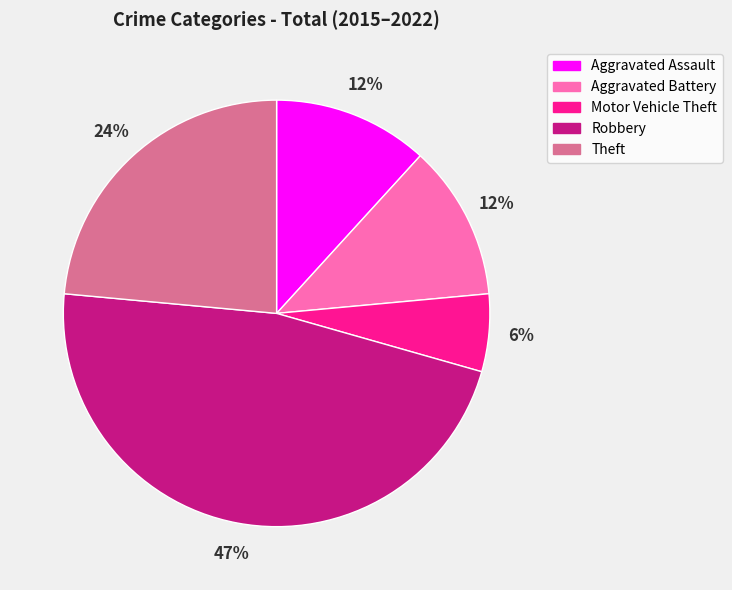

Which has a higher value, Aggravated Battery or Robbery?

Robbery